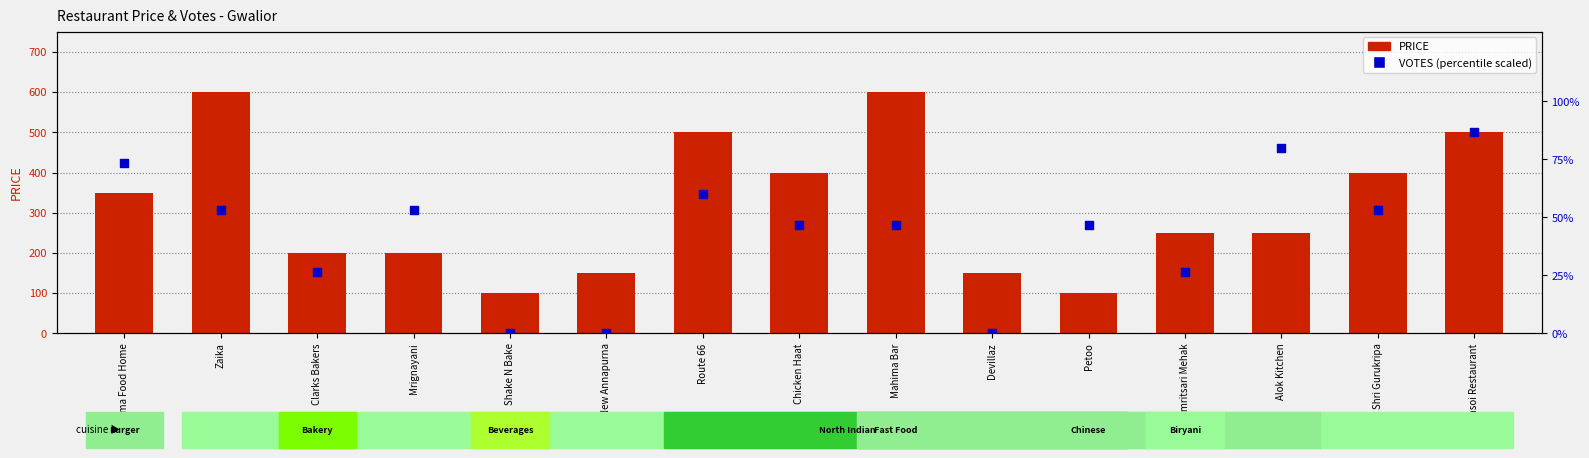

Which series contains the lowest Y value?

VOTES (scaled %)